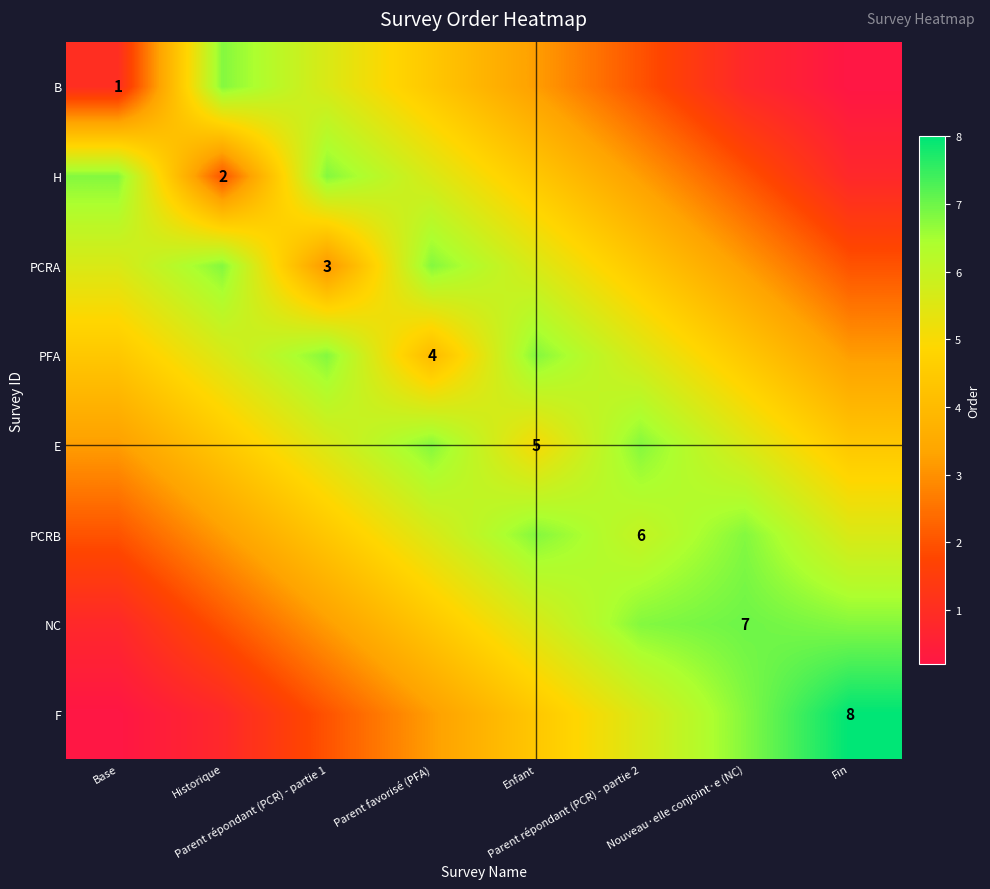

How many data points in PFA are less than 5?

4